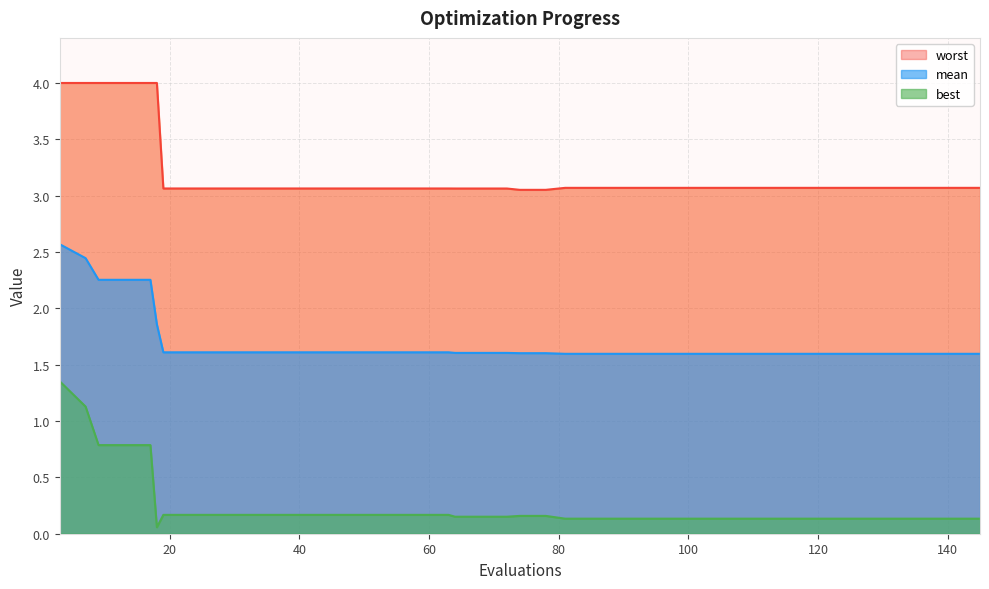

Reading left to right, what are all the values shown in this chart?

mean: 3=2.6	7=2.4	9=2.3	13=2.3	17=2.3	18=1.9	19=1.6	23=1.6	27=1.6	31=1.6	35=1.6	39=1.6	43=1.6	47=1.6	51=1.6	55=1.6	59=1.6	63=1.6	64=1.6	68=1.6	72=1.6	74=1.6	78=1.6	81=1.6	85=1.6	89=1.6	93=1.6	97=1.6	101=1.6	105=1.6	109=1.6	113=1.6	117=1.6	121=1.6	125=1.6	129=1.6	133=1.6	137=1.6	141=1.6	145=1.6
best: 3=1.4	7=1.1	9=0.8	13=0.8	17=0.8	18=0.1	19=0.2	23=0.2	27=0.2	31=0.2	35=0.2	39=0.2	43=0.2	47=0.2	51=0.2	55=0.2	59=0.2	63=0.2	64=0.2	68=0.2	72=0.2	74=0.2	78=0.2	81=0.1	85=0.1	89=0.1	93=0.1	97=0.1	101=0.1	105=0.1	109=0.1	113=0.1	117=0.1	121=0.1	125=0.1	129=0.1	133=0.1	137=0.1	141=0.1	145=0.1
worst: 3=4.0	7=4.0	9=4.0	13=4.0	17=4.0	18=4.0	19=3.1	23=3.1	27=3.1	31=3.1	35=3.1	39=3.1	43=3.1	47=3.1	51=3.1	55=3.1	59=3.1	63=3.1	64=3.1	68=3.1	72=3.1	74=3.1	78=3.1	81=3.1	85=3.1	89=3.1	93=3.1	97=3.1	101=3.1	105=3.1	109=3.1	113=3.1	117=3.1	121=3.1	125=3.1	129=3.1	133=3.1	137=3.1	141=3.1	145=3.1